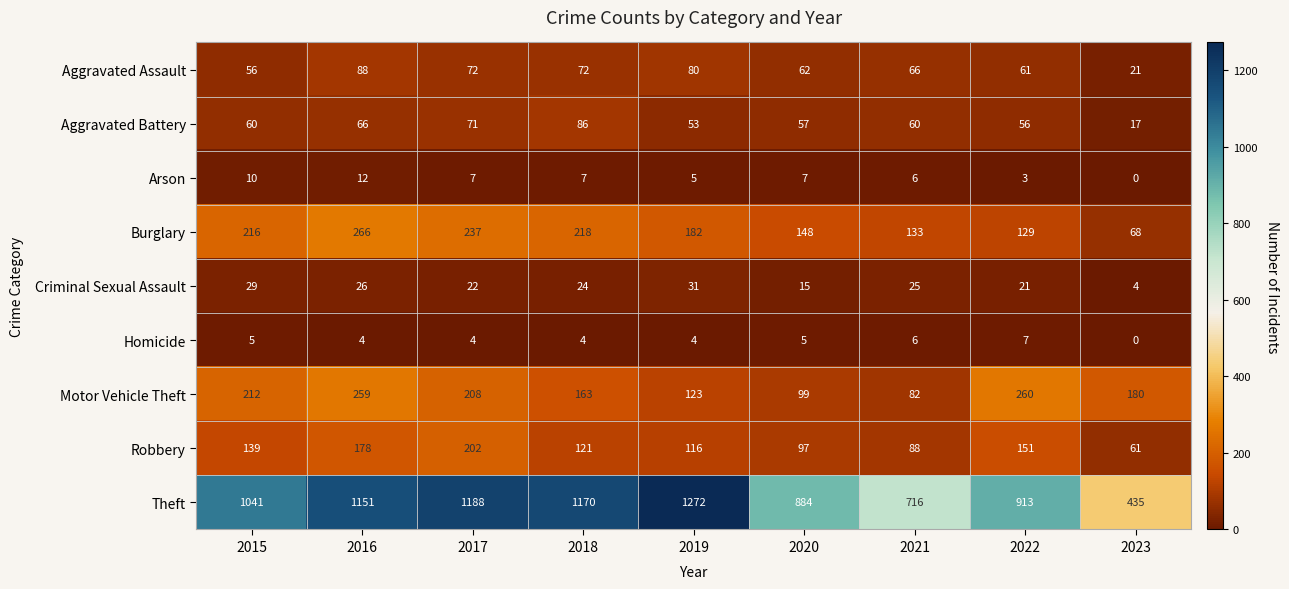

At which label does Criminal Sexual Assault first exceed 24?

2015